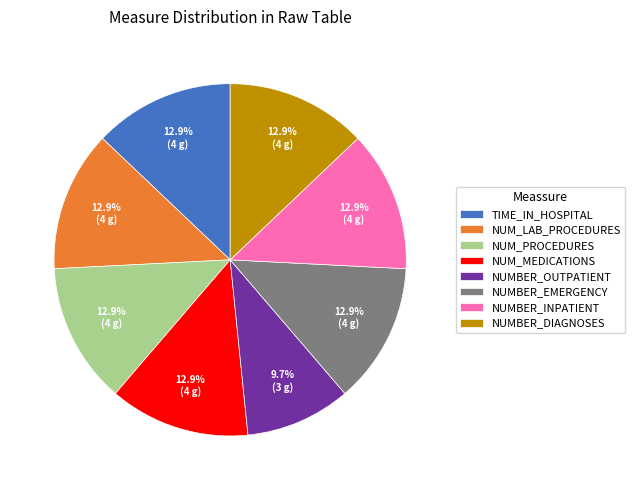

Which category has the smallest portion of the pie?

NUMBER_OUTPATIENT